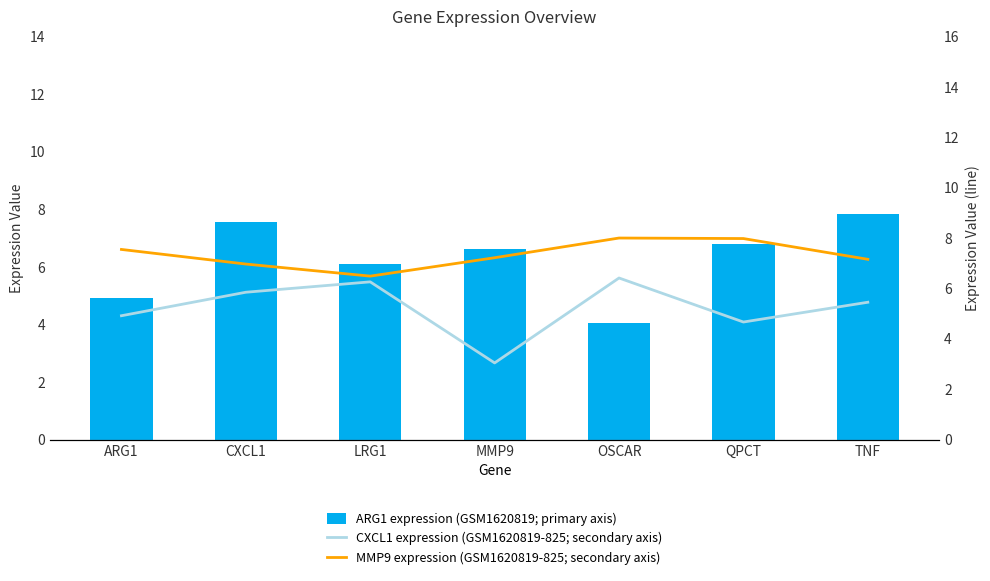

Where is ARG1 expression (GSM1620819; primary axis) nearest to the value 5?

ARG1